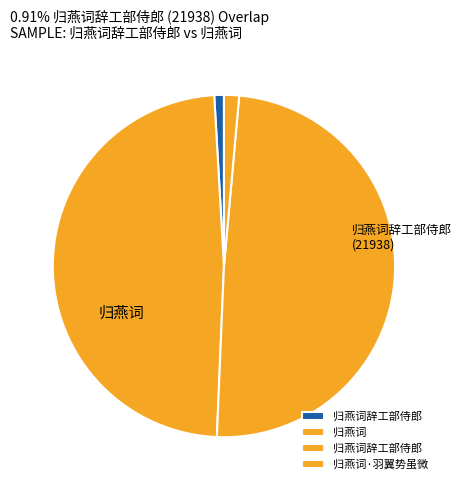

To the nearest percent, what is the average slice percentage?

25%